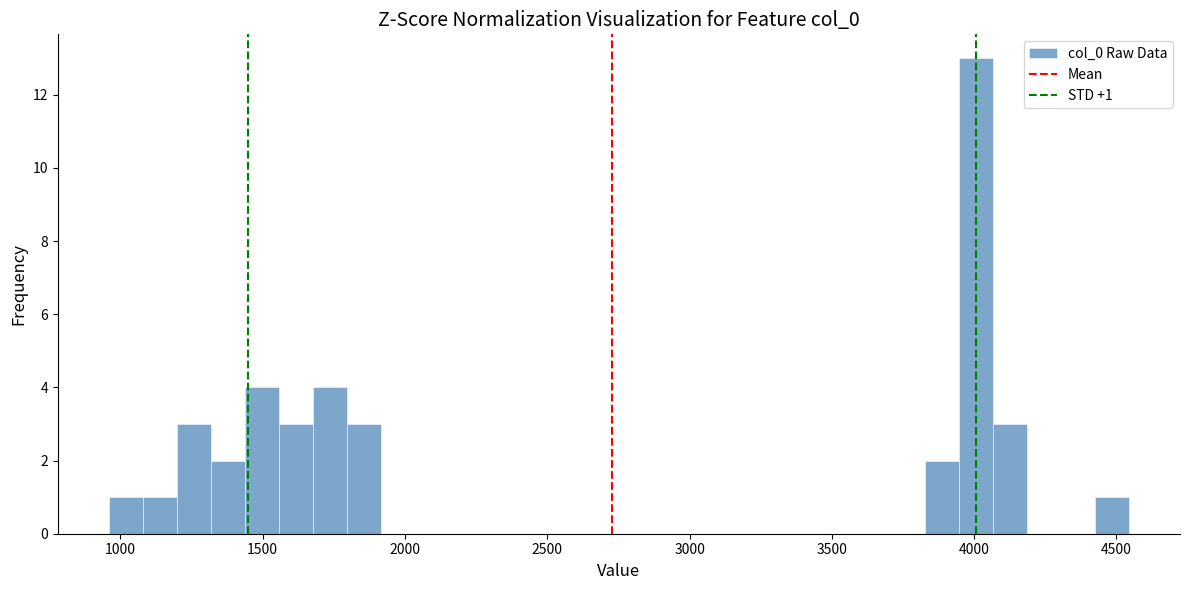

Around what value on the x-axis is the tallest bar? Give the approximate position of its centre, as read against the axis.

4000